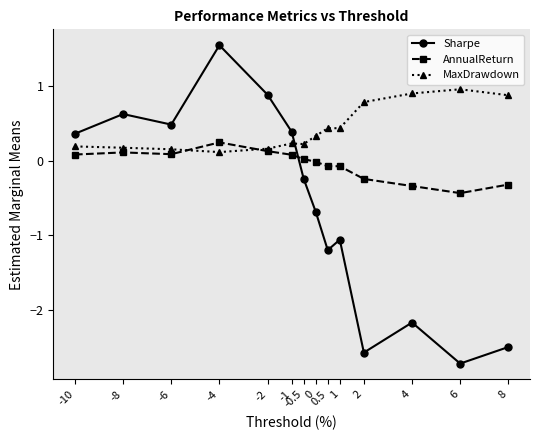

How many lines are shown in the chart?

3